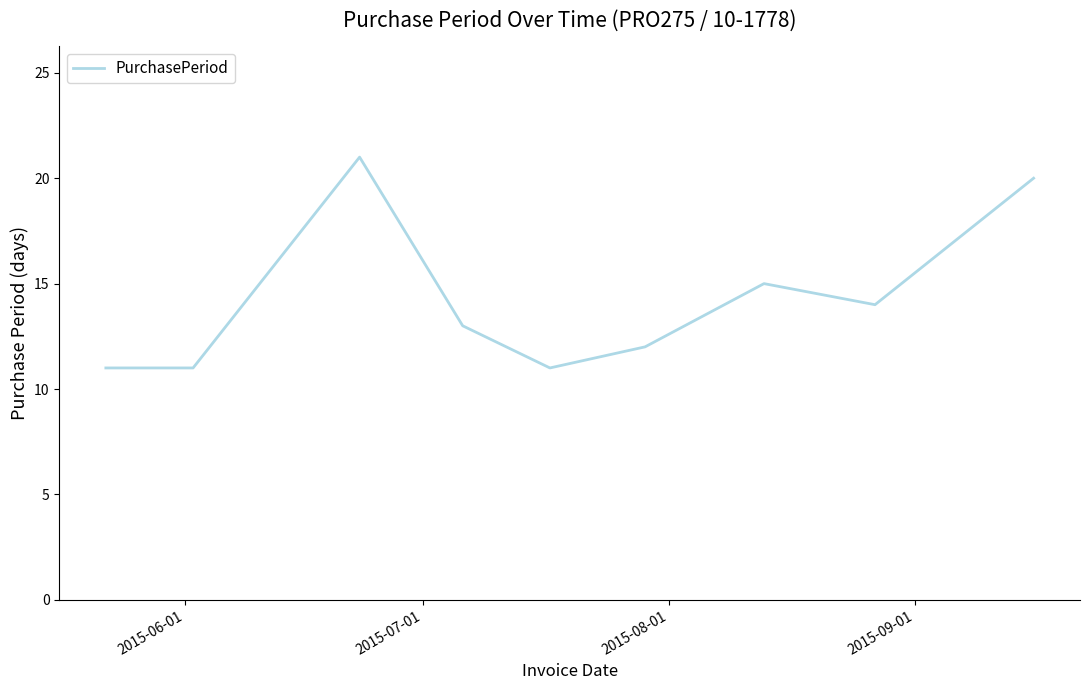

What is the greatest value displayed?

21